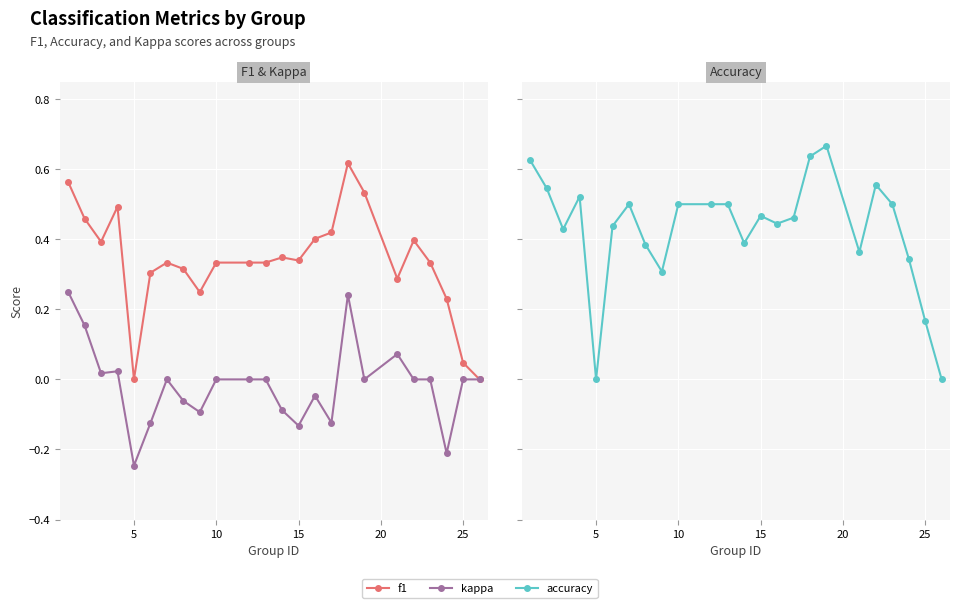

How many values in the kappa series exceed 0?

6